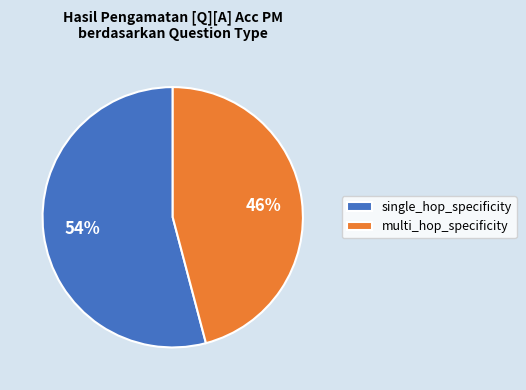

Which category has the biggest portion of the pie?

single_hop_specificity